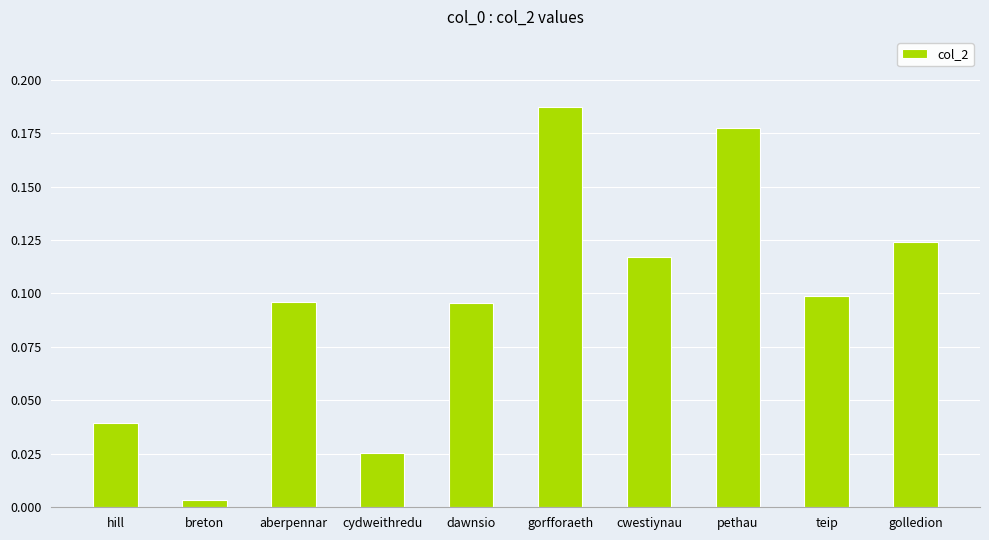

What is the sum of all values?

1.0